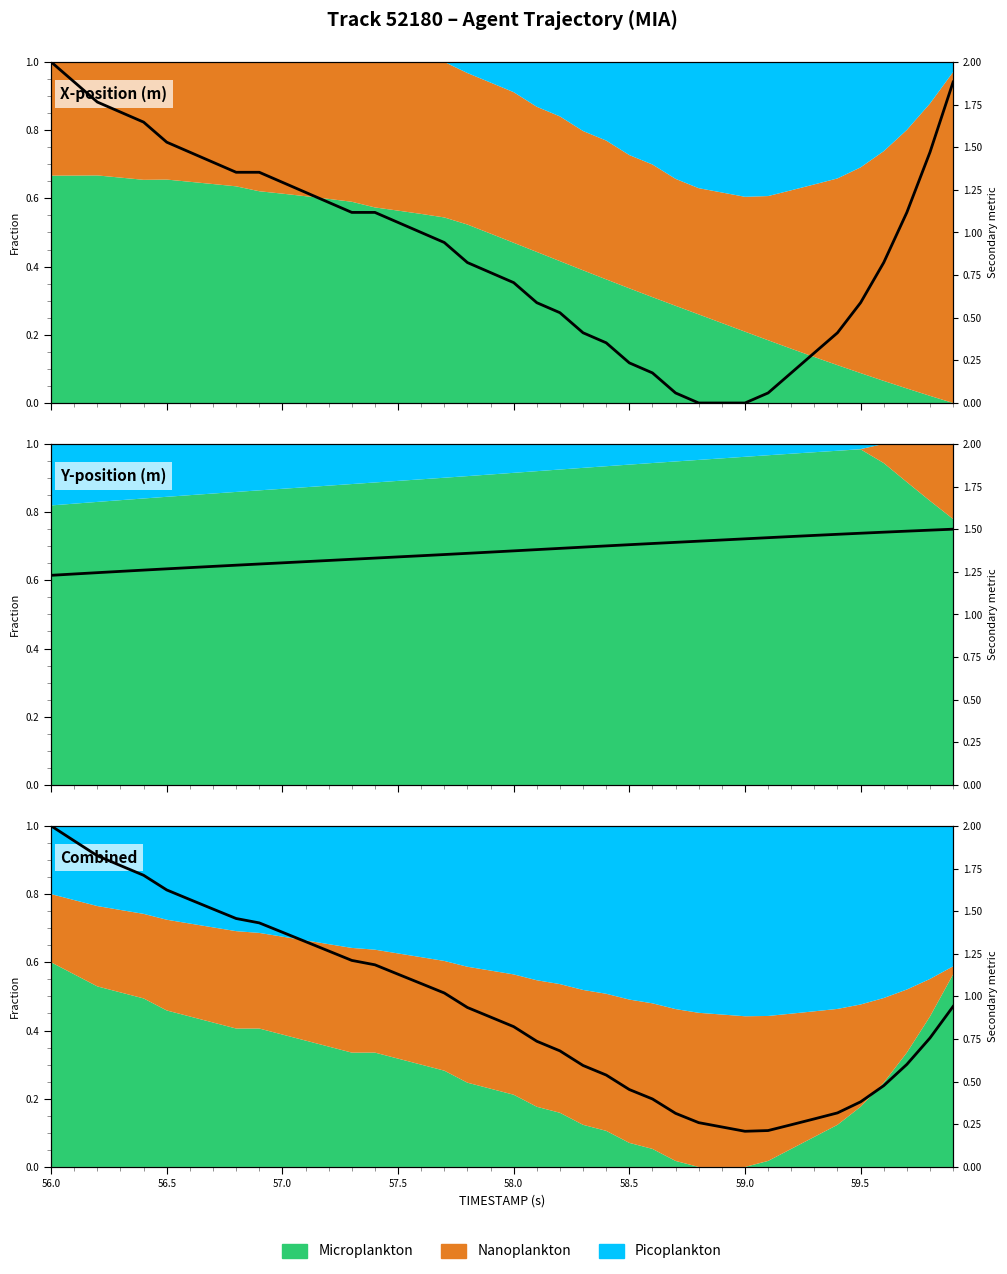

Where is the first local minimum?

59.0